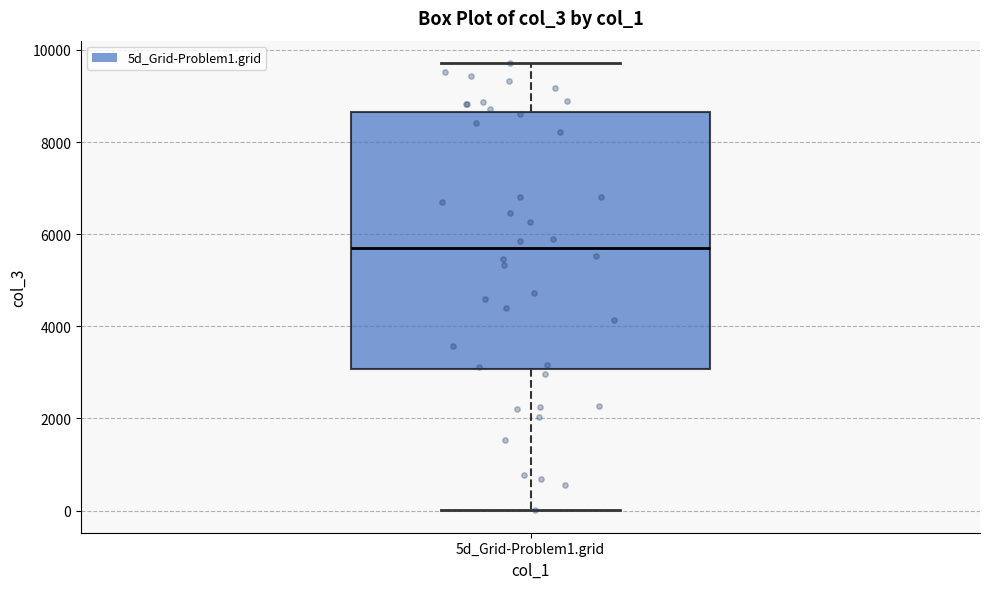

Where is the upper edge of the box for 5d_Grid-Problem1.grid on the y-axis? The values are not printed on the chart, so give them approximately, as read against the axis.

8600